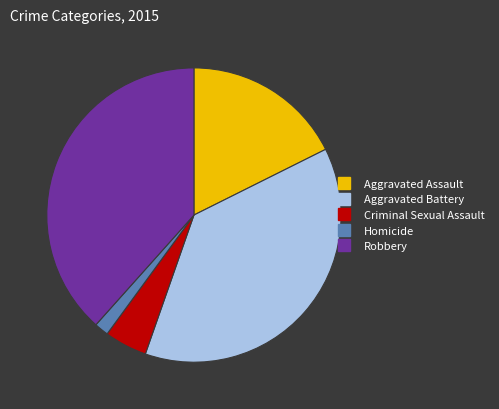

Which has a higher value, Aggravated Battery or Homicide?

Aggravated Battery